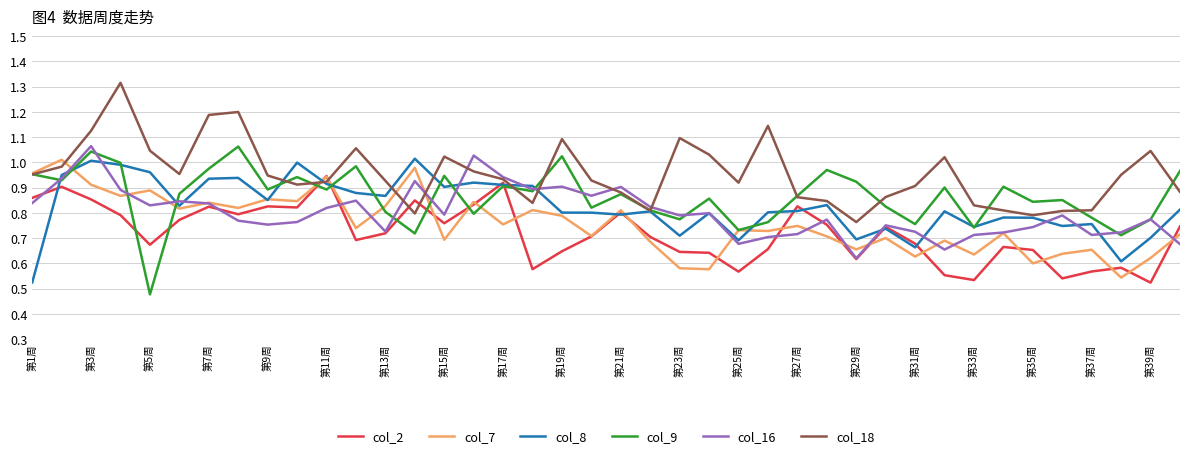

How many lines are shown in the chart?

6